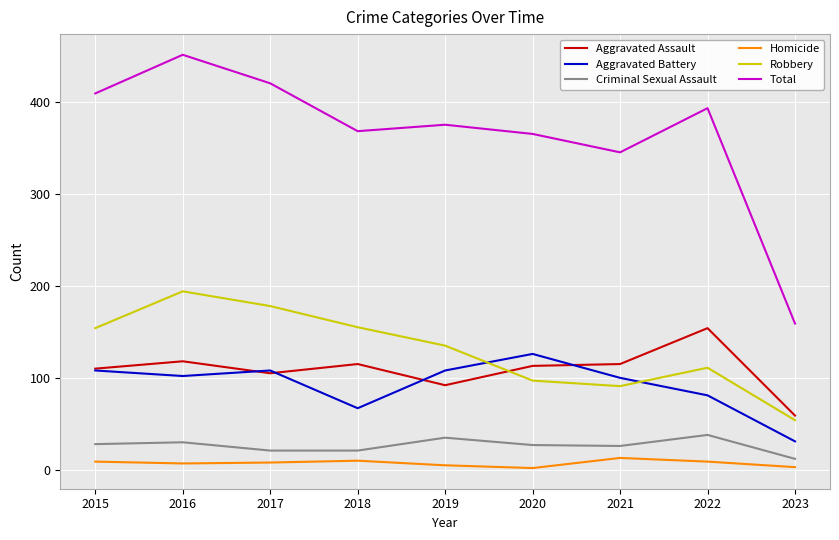

How many intersections are there between Robbery and Aggravated Battery?

2